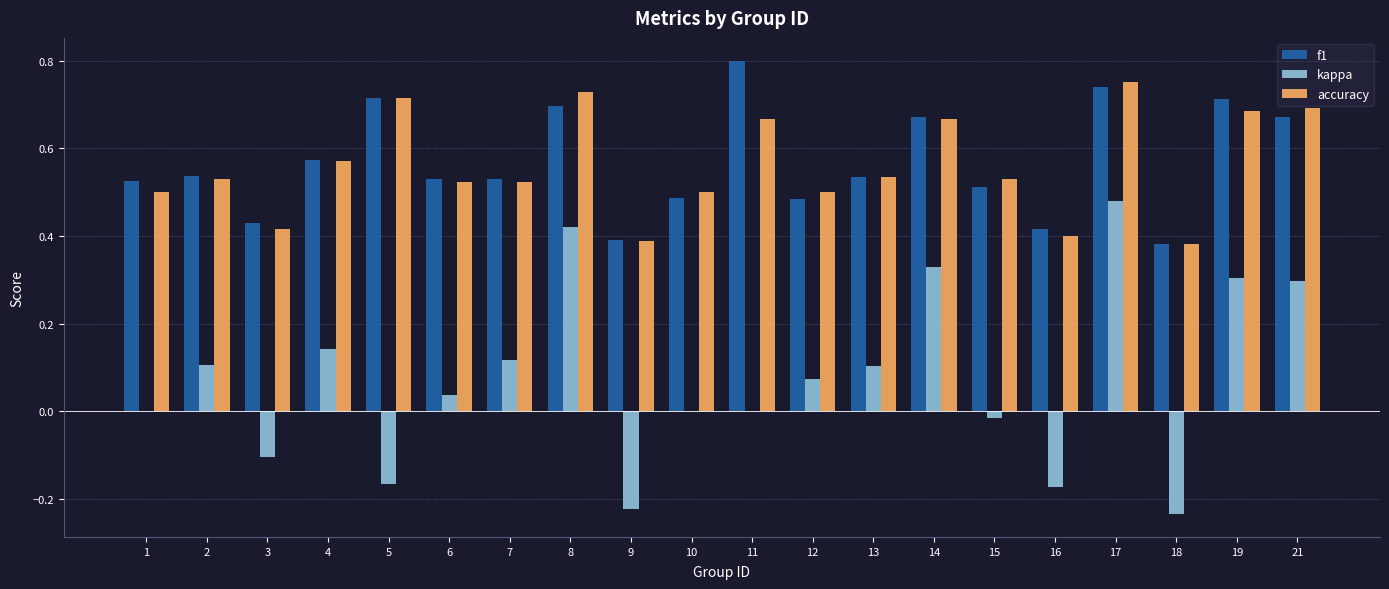

What is the sum of all f1 values?

11.3